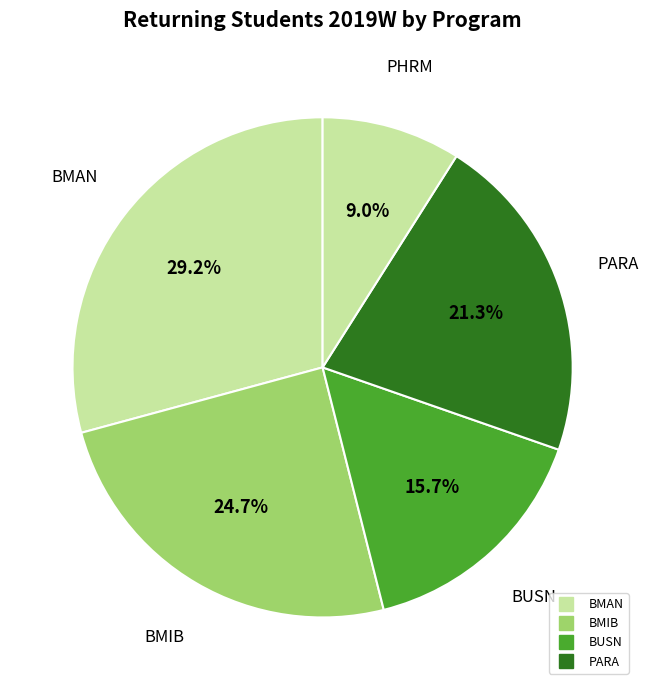

Count the number of slices in the pie.

5